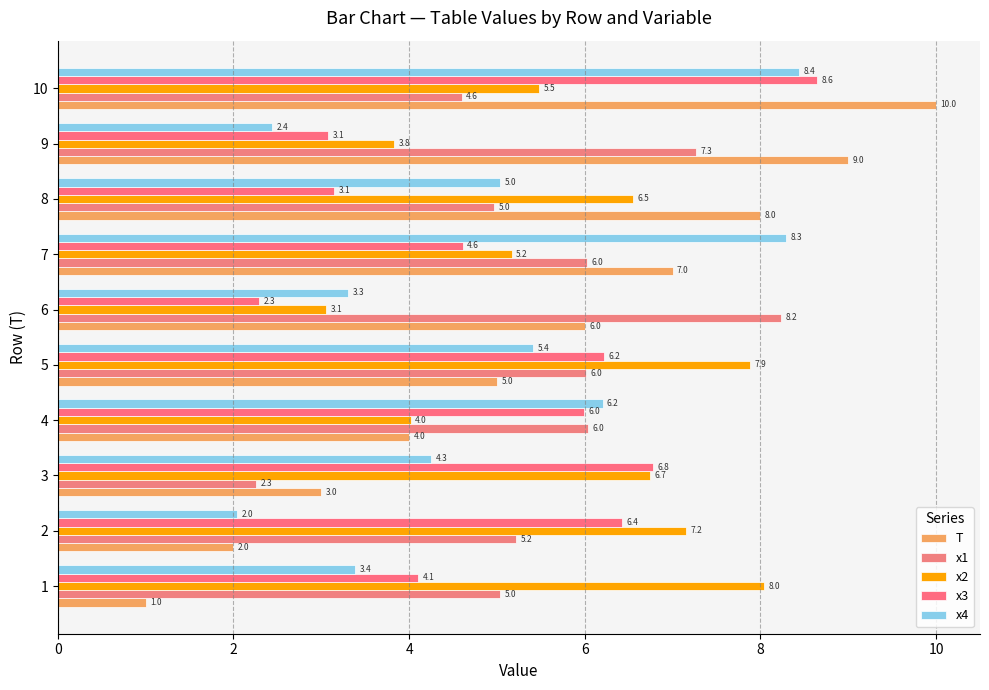

Count the number of data series in this chart.

5